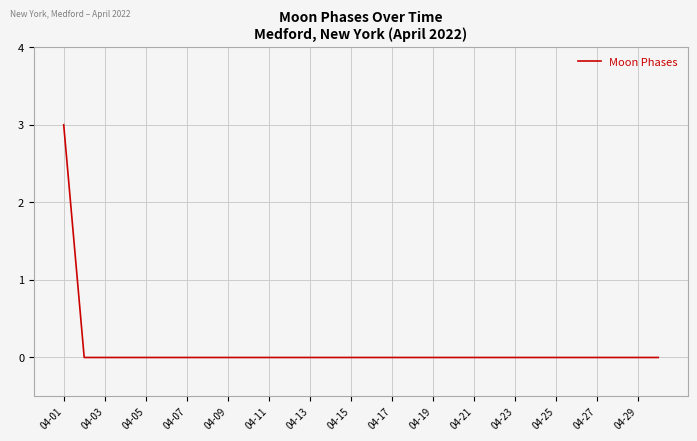

What is the maximum value shown in the chart?

3